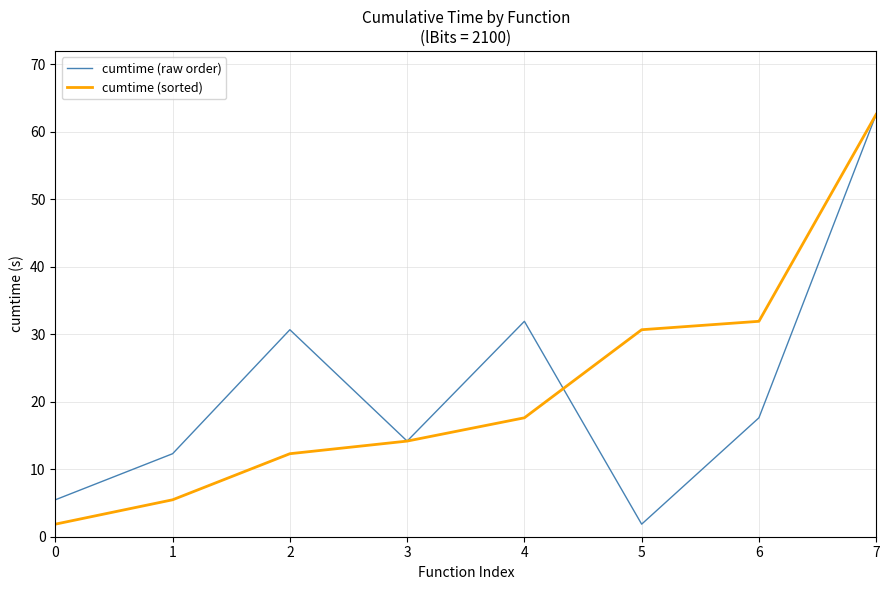

At which label does cumtime (sorted) first exceed 17?

4